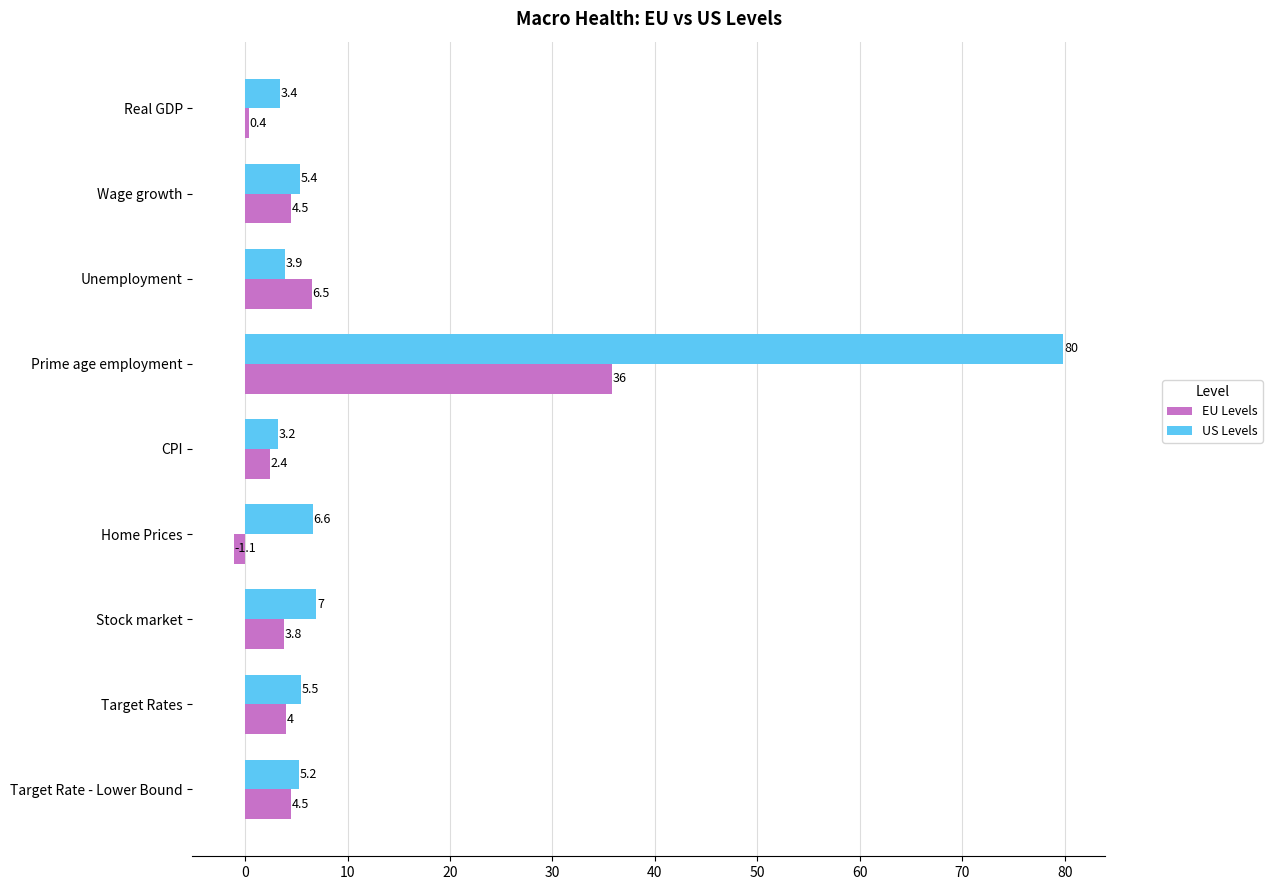

How many values in the EU Levels series are below 4?

4